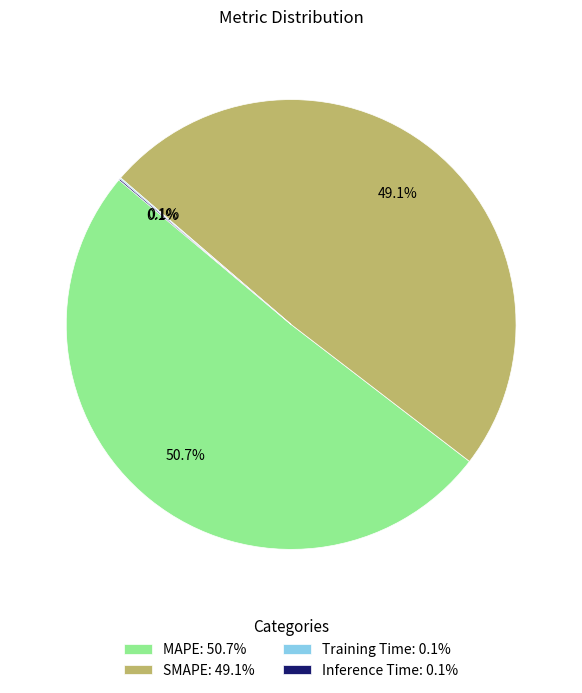

Does any single category account for the majority?

Yes